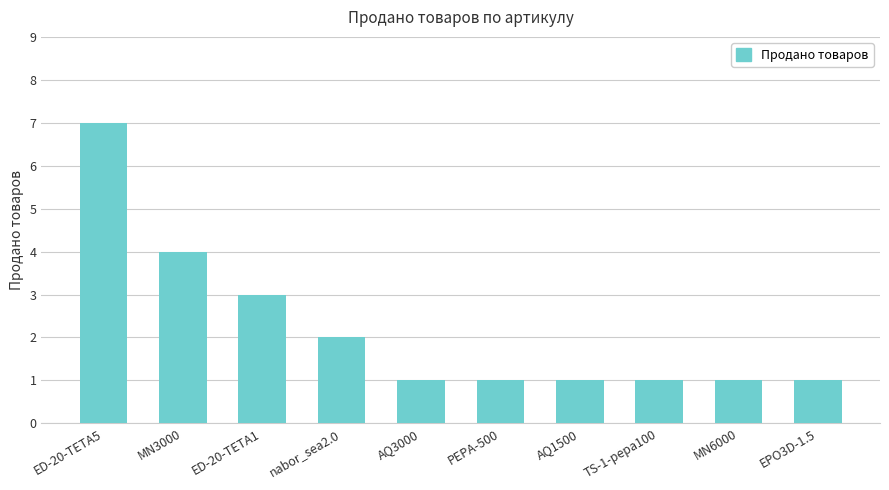

Reading left to right, what are all the values shown in this chart?

ED-20-TETA5=7	MN3000=4	ED-20-TETA1=3	nabor_sea2.0=2	AQ3000=1	PEPA-500=1	AQ1500=1	TS-1-pepa100=1	MN6000=1	EPO3D-1.5=1